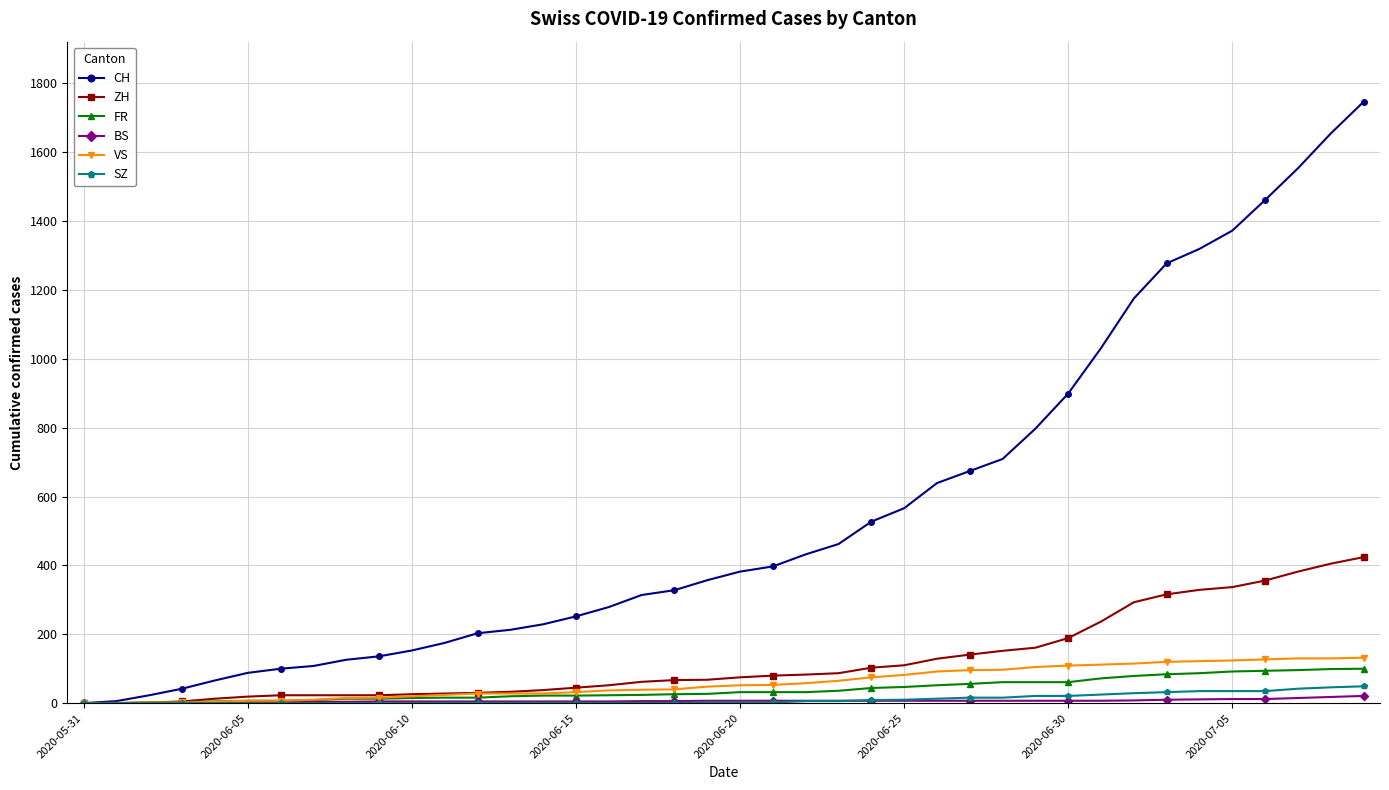

At how many categories does at least one series exceed 831?

10